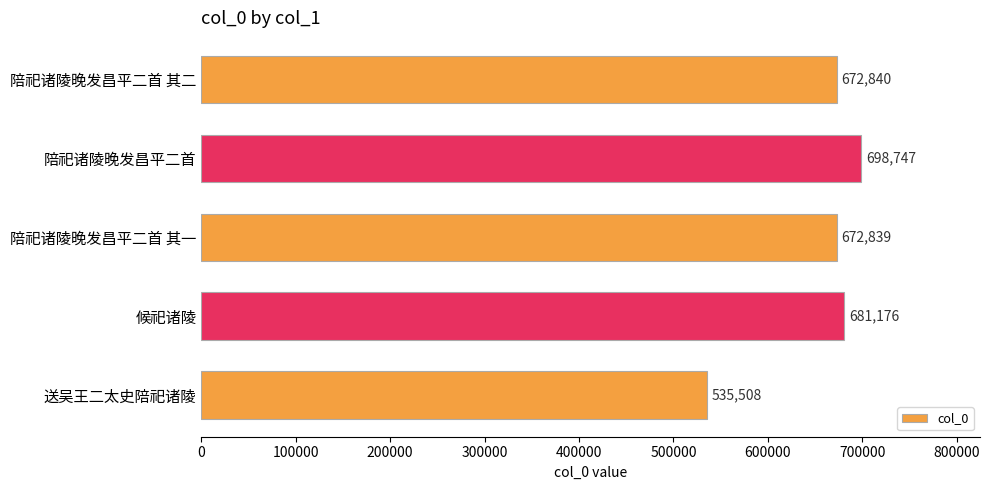

The chart shows a value of 672839 at 陪祀诸陵晚发昌平二首 其一. True or false?

True